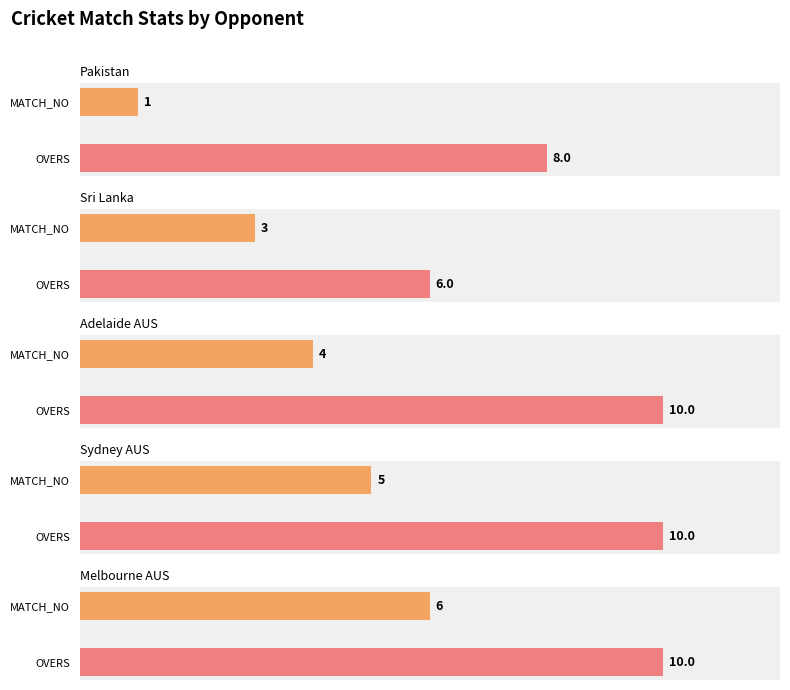

At which category does the chart reach its minimum across all series?

Pakistan